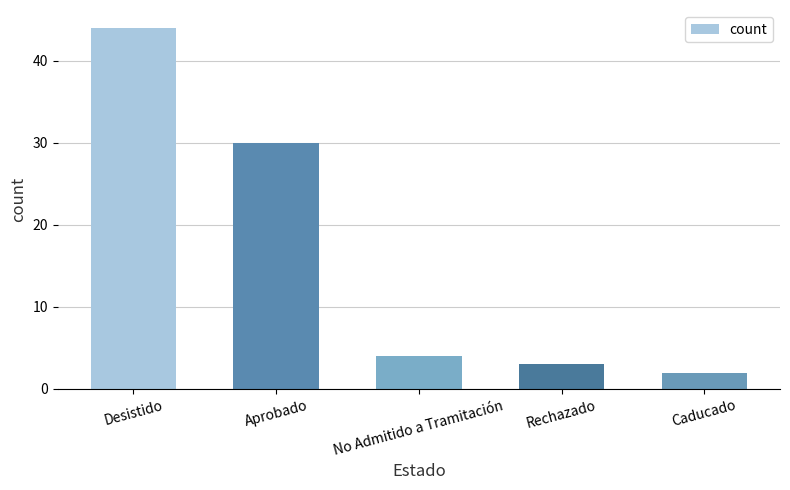

Reading left to right, transcribe all the data shown in this chart.

Desistido=44	Aprobado=30	No Admitido a Tramitación=4	Rechazado=3	Caducado=2